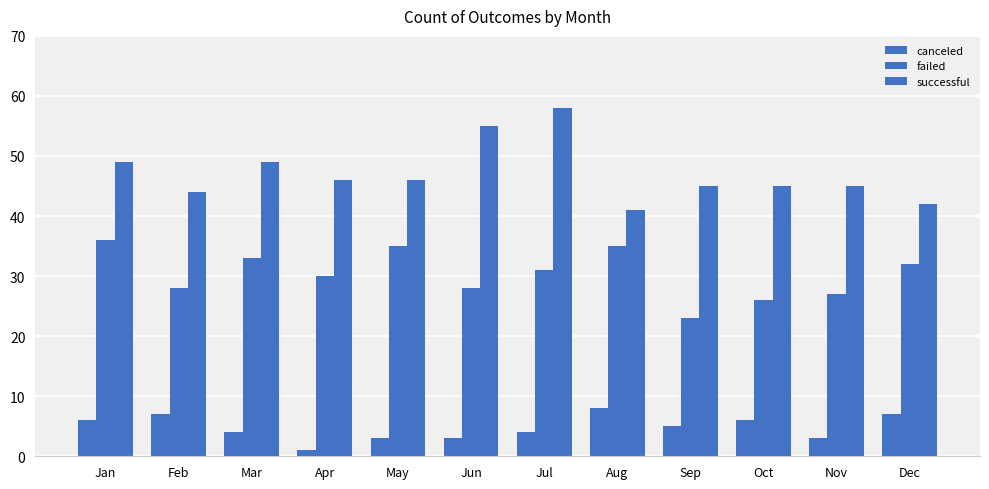

How many canceled values are between 3 and 7?

10